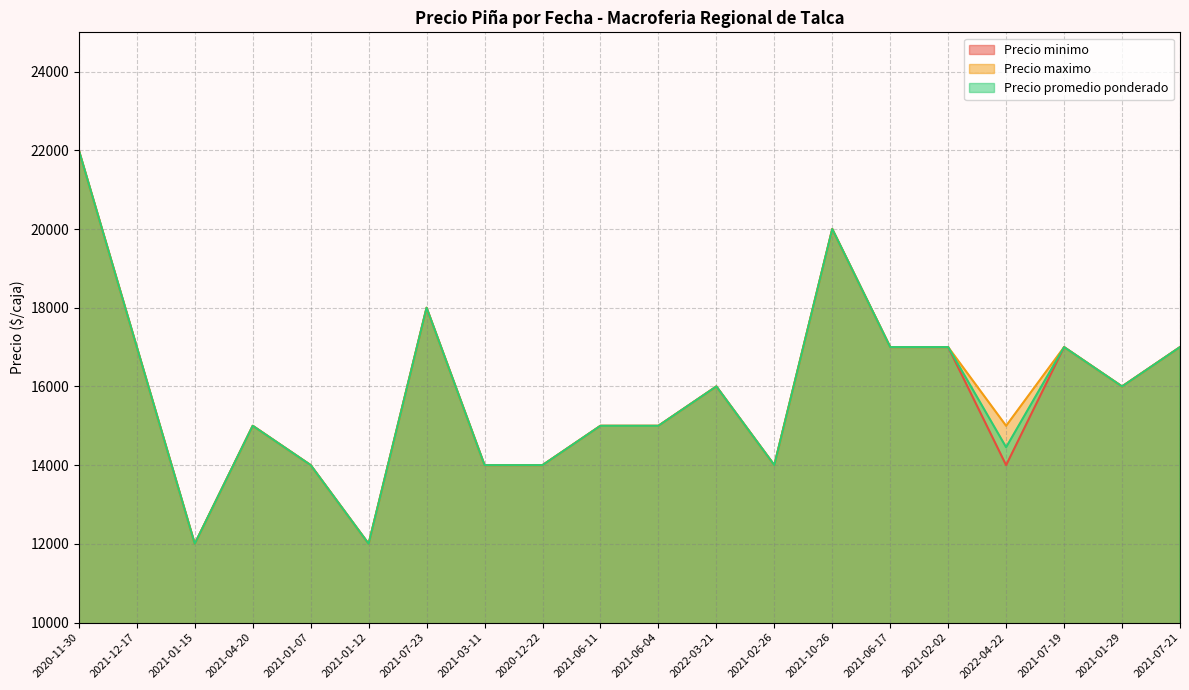

Which series has the largest range (max minus min)?

Precio minimo